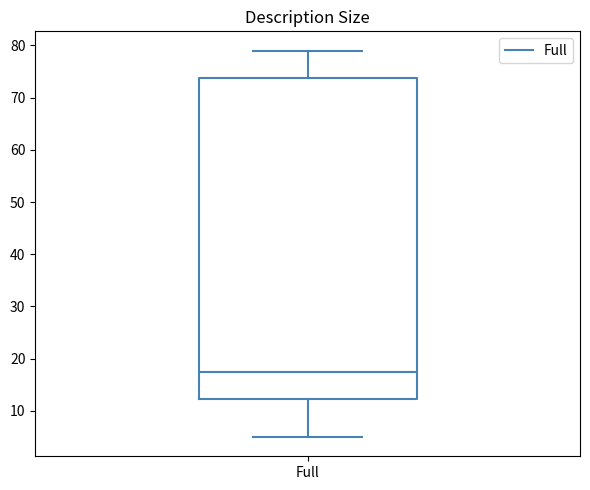

Where does the upper whisker of the box for Full end on the y-axis? The values are not printed on the chart, so give them approximately, as read against the axis.

79